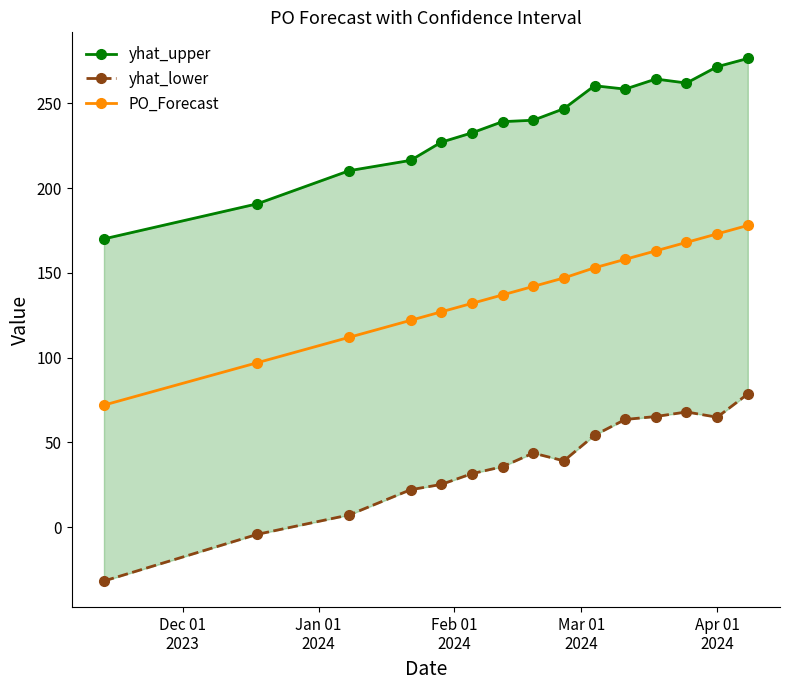

What is the value of the PO_Forecast point at the 1st from the left?

72